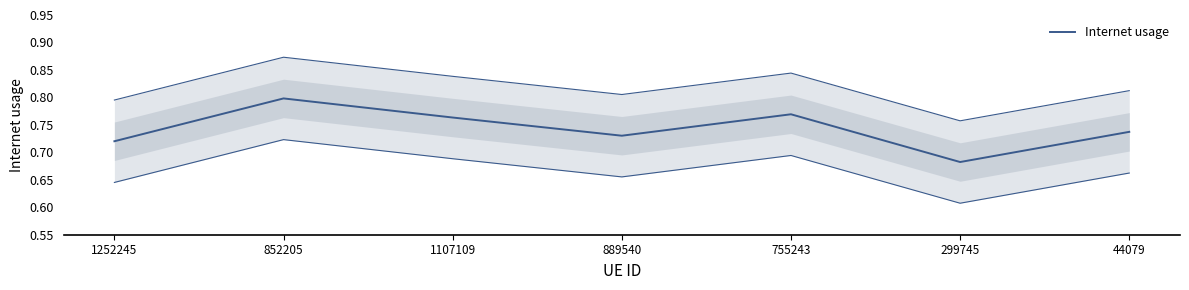

Does the chart display data point markers on the line(s)?

No